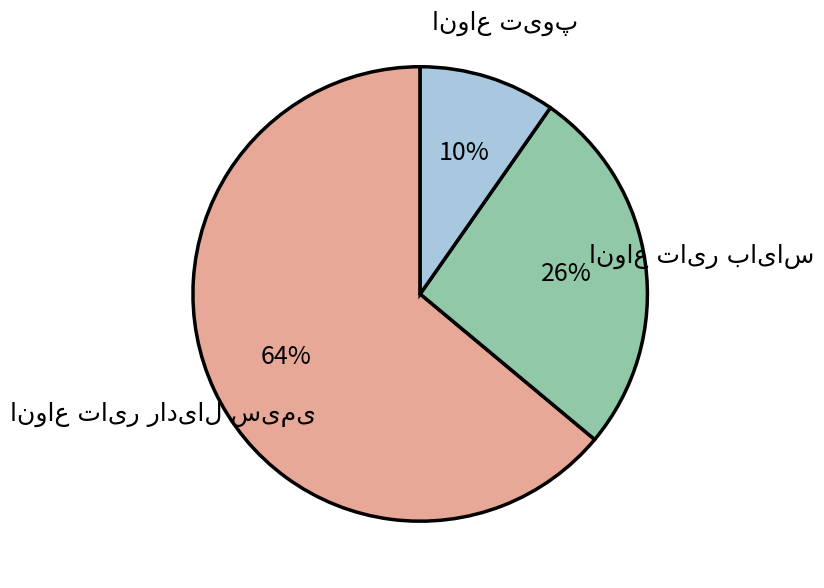

Does any single category account for the majority?

Yes